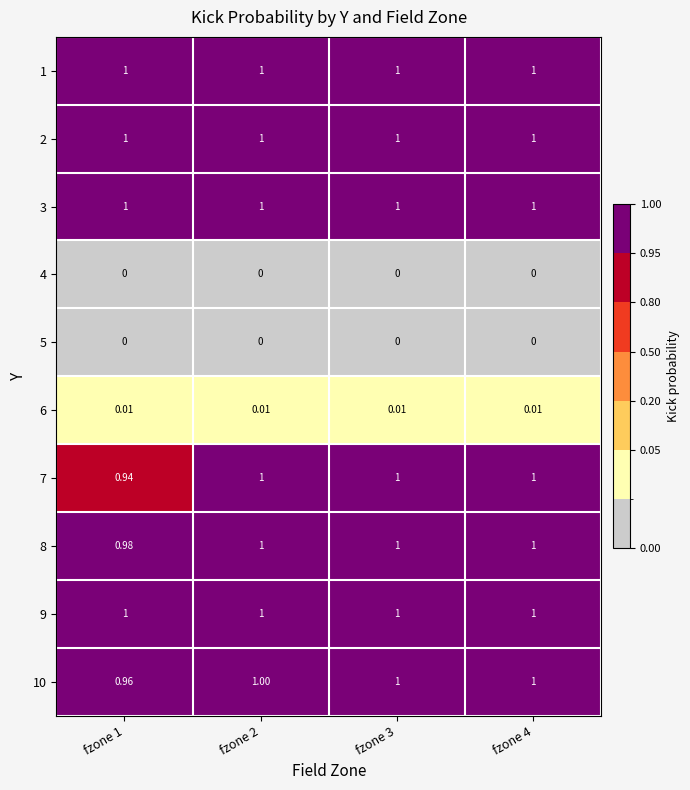

How many data points in 8 are less than 1?

1